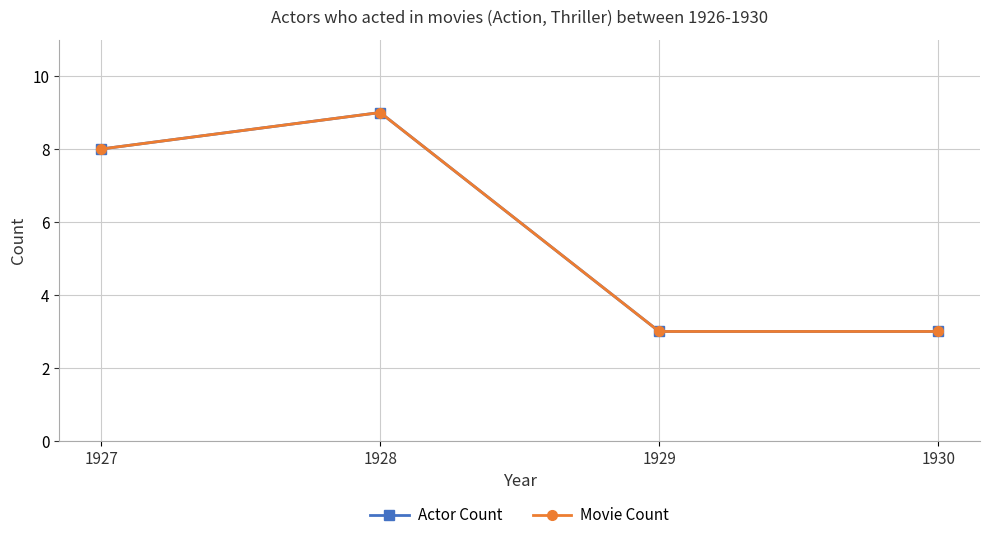

At 1928, list the series in order from smallest to largest.

Actor Count, Movie Count